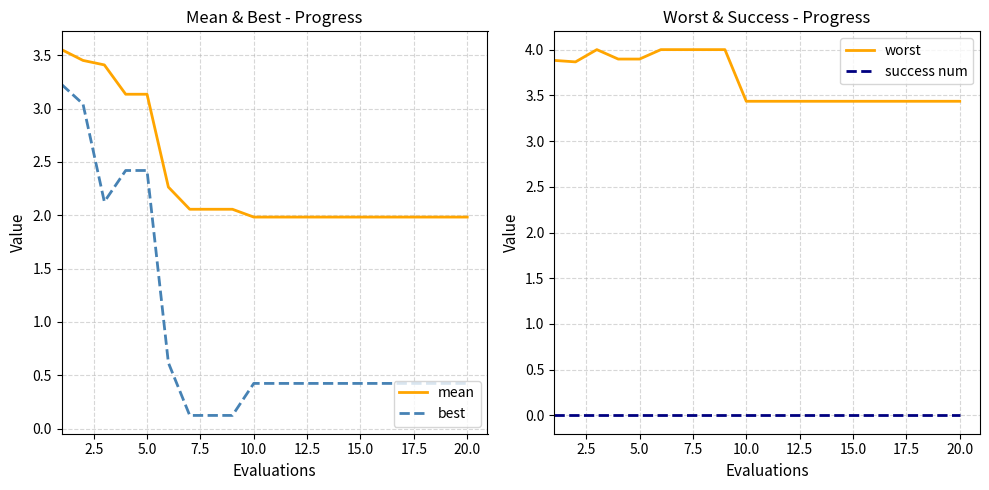

True or false: best and mean cross at least once.

False